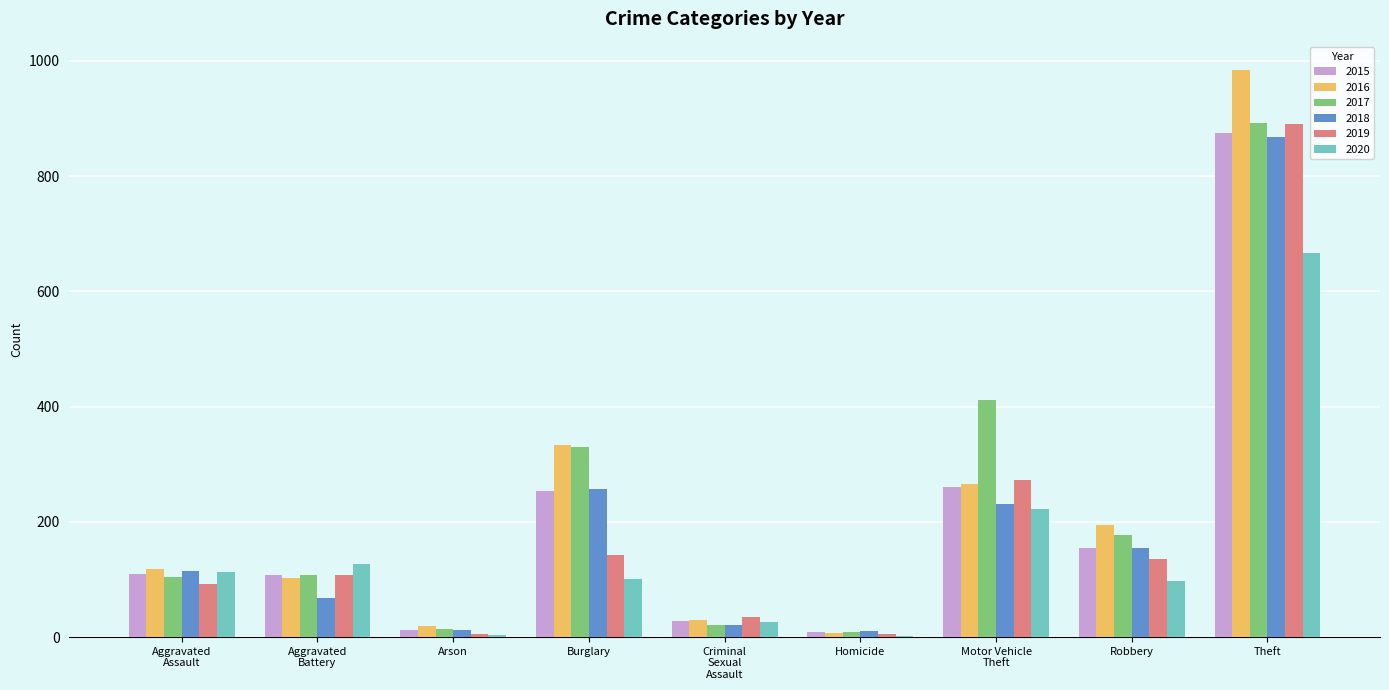

At which label does 2017 reach its peak?

Theft